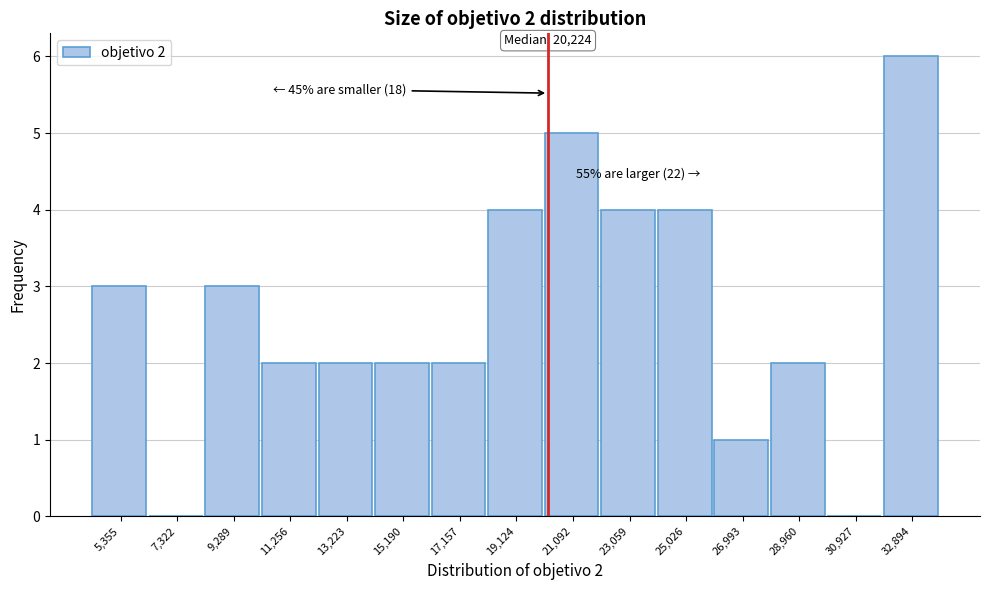

Over which range of the x-axis is the bar tallest?

32000 to 33800